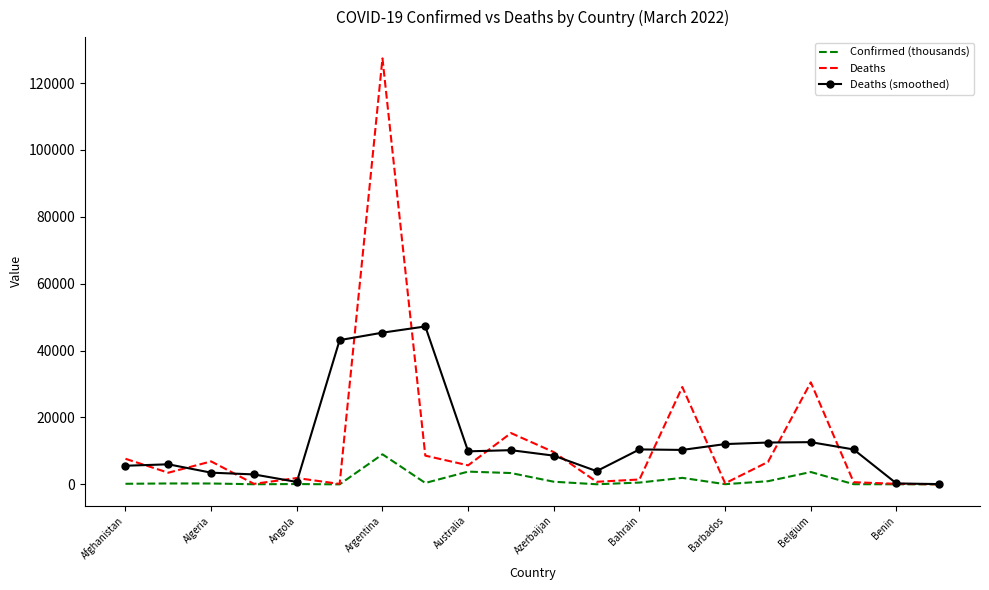

List the series in order of their peak value, lowest first.

Confirmed (thousands), Deaths (smoothed), Deaths